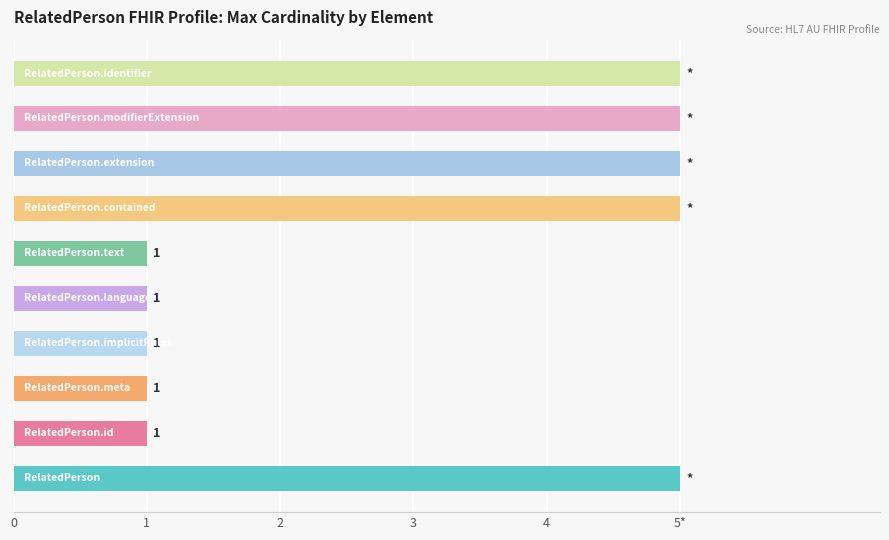

Are the bars horizontal?

Yes